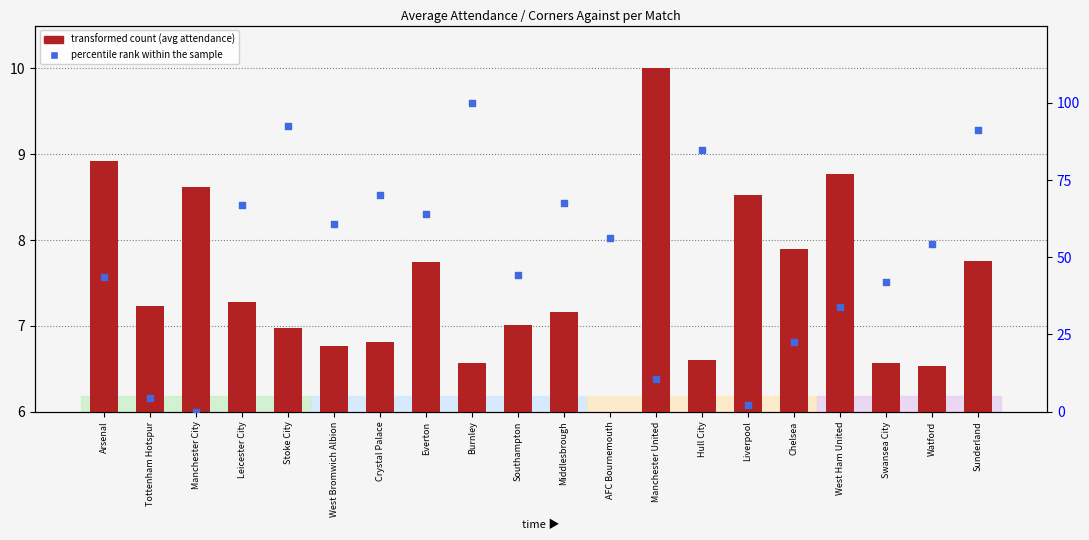

Which series has the largest total across all categories?

percentile rank within the sample